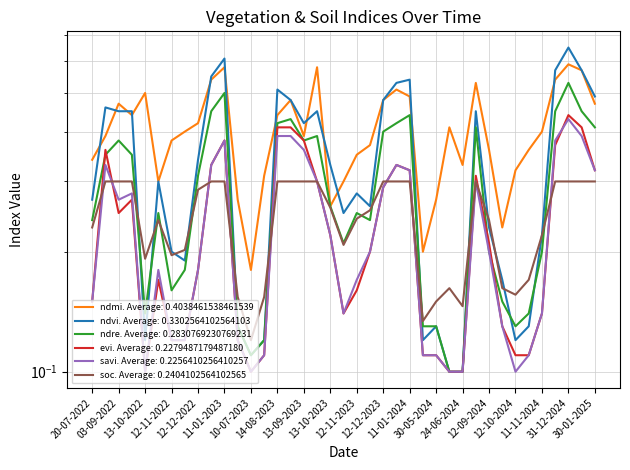

Reading right to left, what are all the values shown in this chart?

ndmi: 0.5	0.6	0.6	0.5	0.4	0.4	0.3	0.2	0.4	0.5	0.3	0.4	0.3	0.2	0.5	0.5	0.5	0.4	0.3	0.3	0.3	0.6	0.4	0.5	0.4	0.3	0.2	0.3	0.6	0.5	0.4	0.4	0.4	0.3	0.5	0.4	0.5	0.4	0.3
ndvi: 0.5	0.6	0.7	0.6	0.2	0.1	0.1	0.2	0.2	0.5	0.1	0.1	0.1	0.1	0.5	0.5	0.5	0.3	0.3	0.2	0.3	0.5	0.4	0.5	0.5	0.1	0.1	0.1	0.6	0.6	0.3	0.2	0.2	0.3	0.1	0.5	0.5	0.5	0.3
ndre: 0.4	0.5	0.5	0.5	0.2	0.1	0.1	0.1	0.2	0.4	0.1	0.1	0.1	0.1	0.4	0.4	0.4	0.2	0.2	0.2	0.3	0.4	0.4	0.4	0.4	0.1	0.1	0.1	0.5	0.5	0.3	0.2	0.2	0.2	0.1	0.3	0.4	0.3	0.2
evi: 0.3	0.4	0.4	0.4	0.1	0.1	0.1	0.1	0.2	0.3	0.1	0.1	0.1	0.1	0.3	0.3	0.3	0.2	0.2	0.1	0.2	0.3	0.4	0.4	0.4	0.1	0.1	0.1	0.4	0.3	0.2	0.1	0.1	0.2	0.1	0.3	0.2	0.4	0.1
savi: 0.3	0.4	0.4	0.4	0.1	0.1	0.1	0.1	0.2	0.3	0.1	0.1	0.1	0.1	0.3	0.3	0.3	0.2	0.2	0.1	0.2	0.3	0.4	0.4	0.4	0.1	0.1	0.1	0.4	0.3	0.2	0.1	0.1	0.2	0.1	0.3	0.3	0.3	0.1
soc: 0.3	0.3	0.3	0.3	0.2	0.2	0.2	0.2	0.2	0.3	0.1	0.2	0.1	0.1	0.3	0.3	0.3	0.3	0.2	0.2	0.3	0.3	0.3	0.3	0.3	0.2	0.1	0.2	0.3	0.3	0.3	0.2	0.2	0.2	0.2	0.3	0.3	0.3	0.2